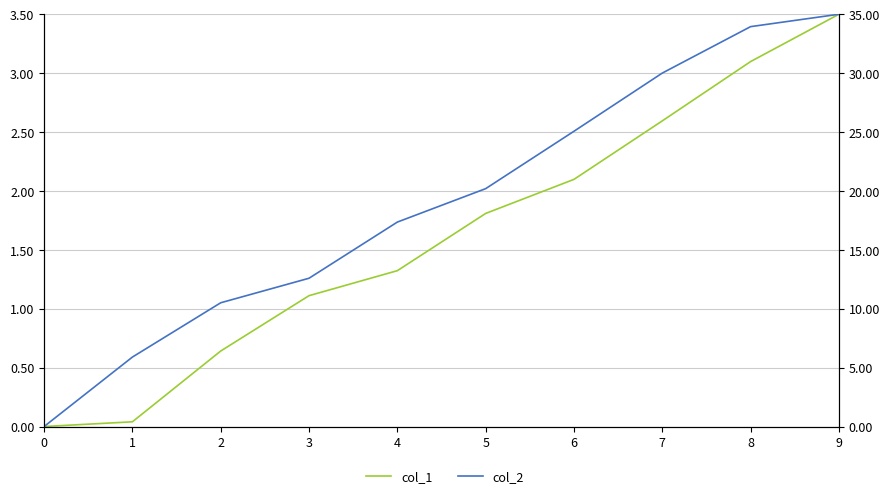

How many values in the col_1 series exceed 1?

7